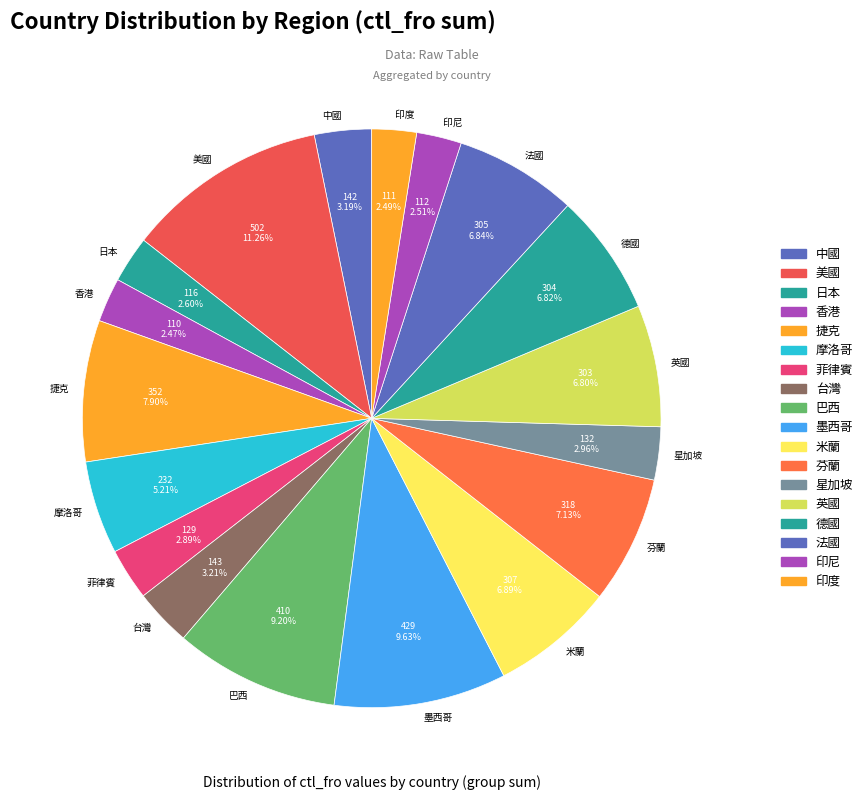

Which has a higher value, 星加坡 or 芬蘭?

芬蘭